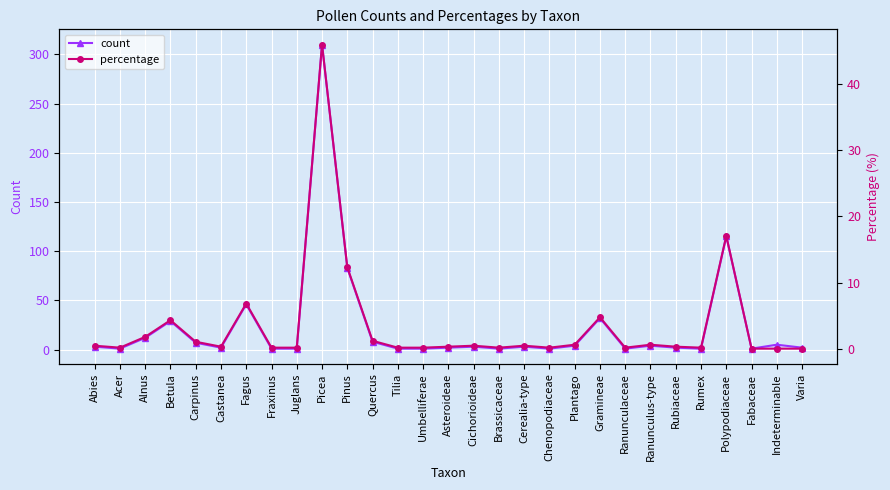

What is the label of the 27th point from the right?

Alnus